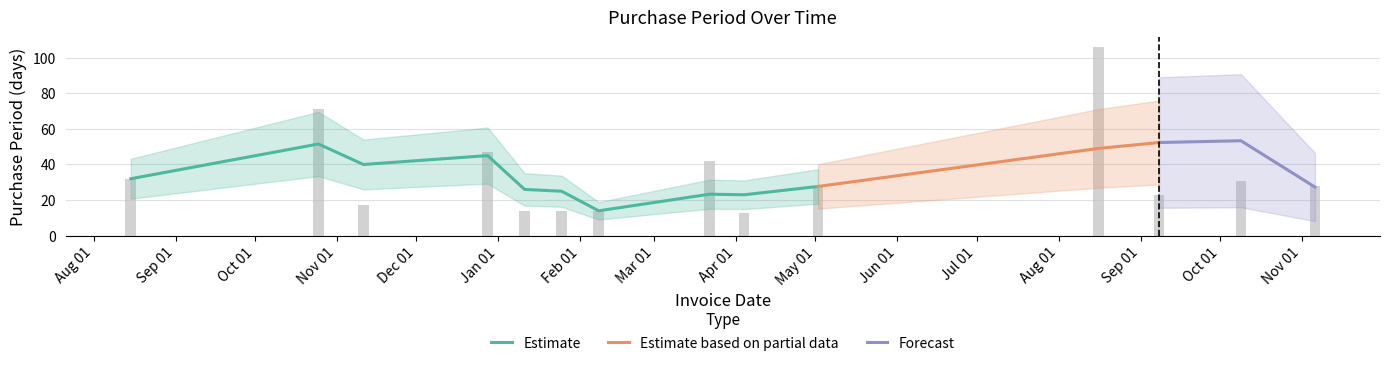

The value at 2016-11-11 is 17. True or false?

True